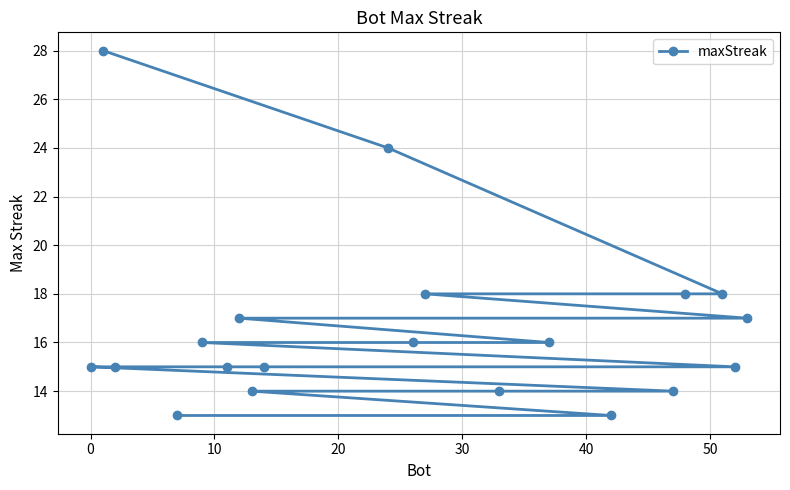

What is the difference between the second highest and second lowest values?

11